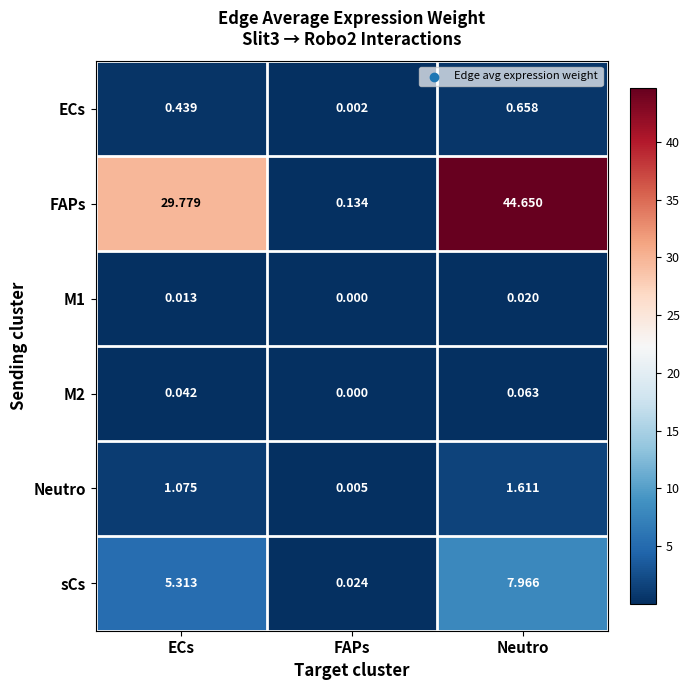

At which label does M2 reach its peak?

Neutro